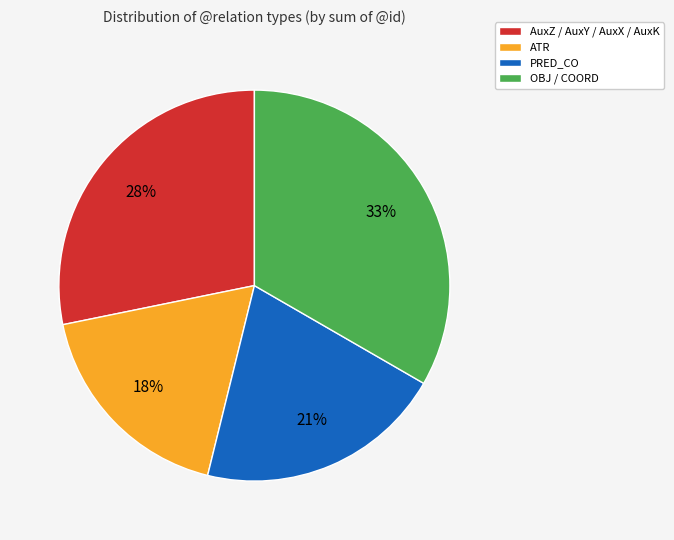

Is the sum of OBJ / COORD and PRED_CO greater than half?

Yes